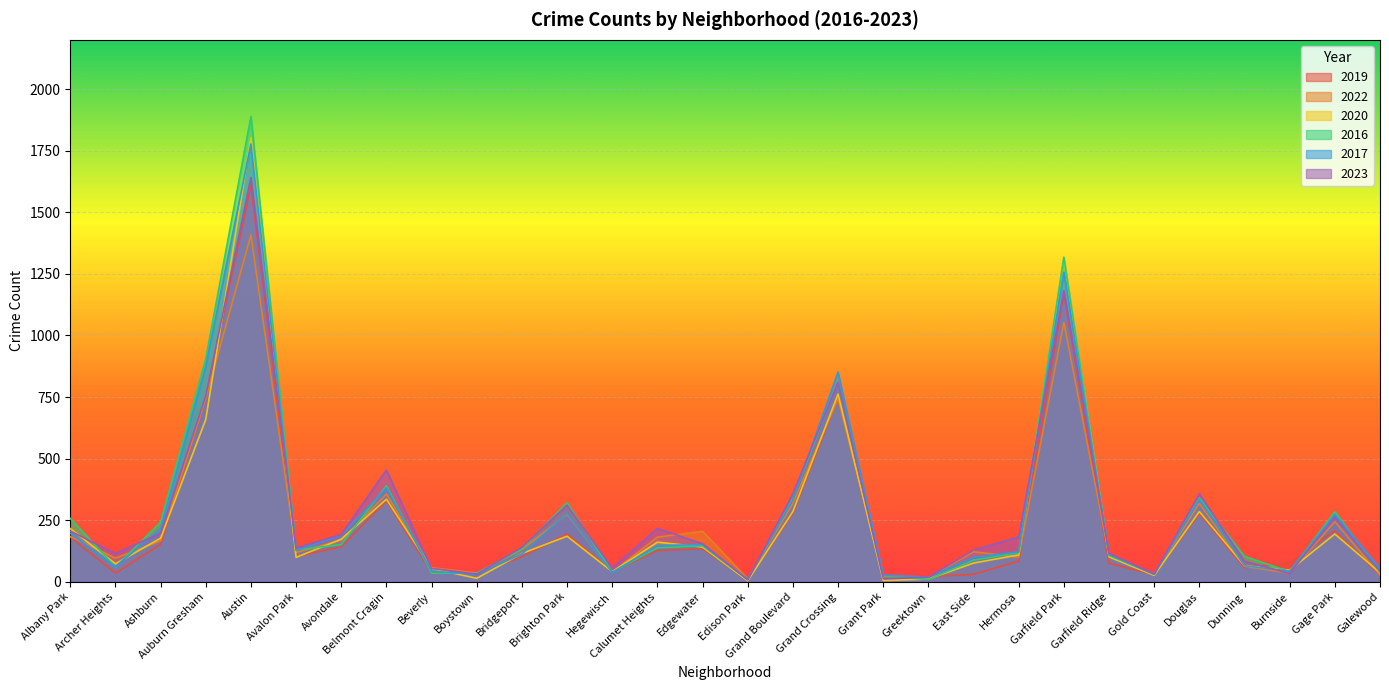

Which series ends up on top after the final intersection of 2017 and 2023?

2017